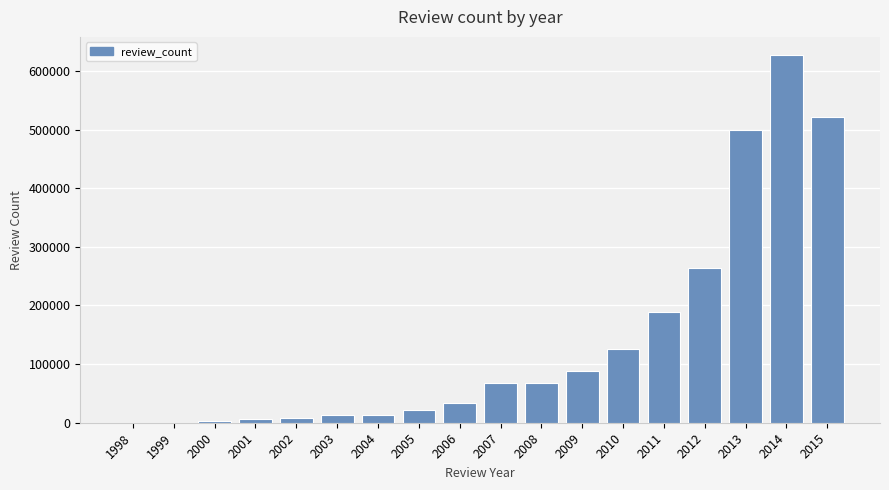

The value at 2013 is 131582. True or false?

False